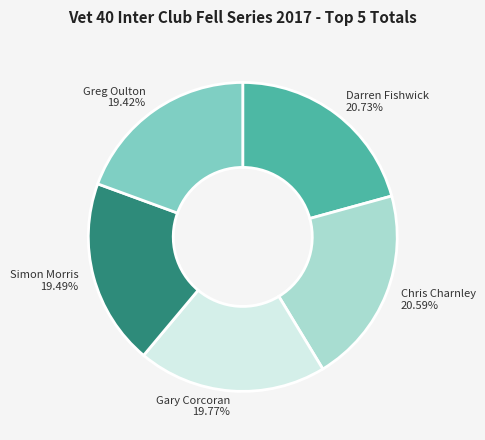

Is the sum of Gary Corcoran and Greg Oulton greater than half?

No